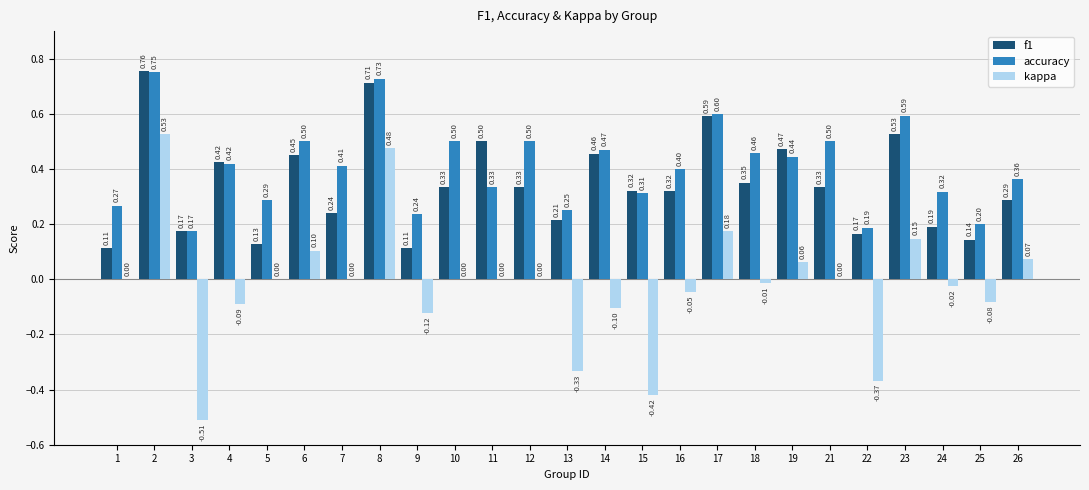

At which category is the sum across all series the highest?

2